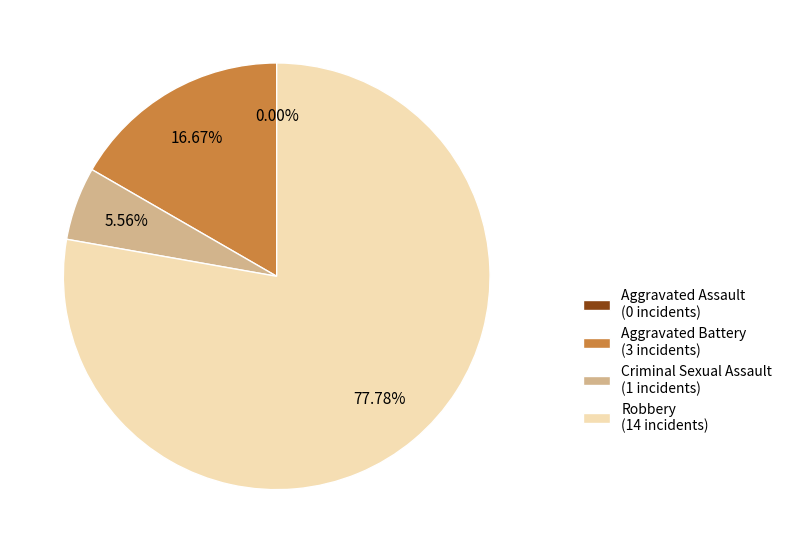

Rank the categories by value from lowest to highest.

Aggravated Assault, Criminal Sexual Assault, Aggravated Battery, Robbery